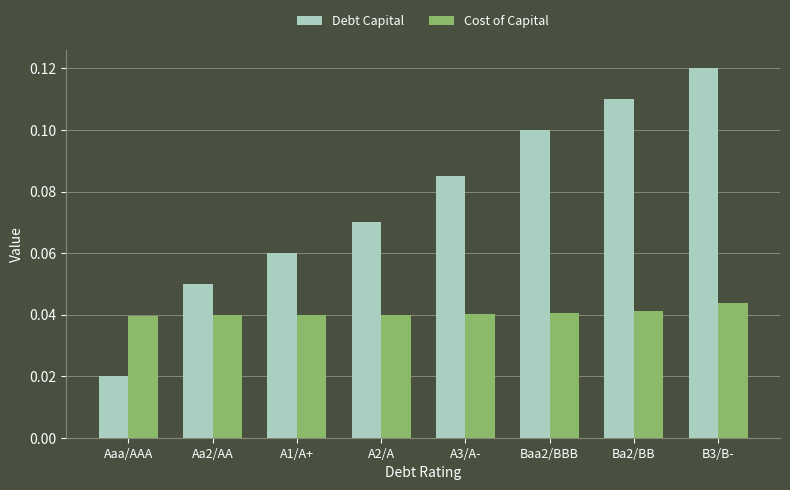

Rank the series by their maximum value, from highest to lowest.

Debt Capital, Cost of Capital